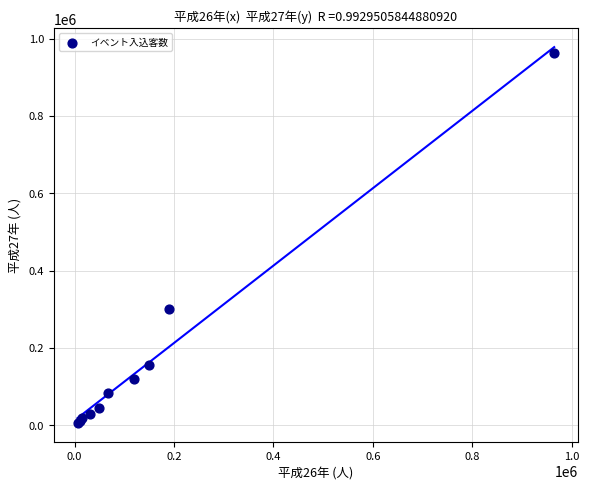

What Y value in the scatter plot is closest to 484500?

300000